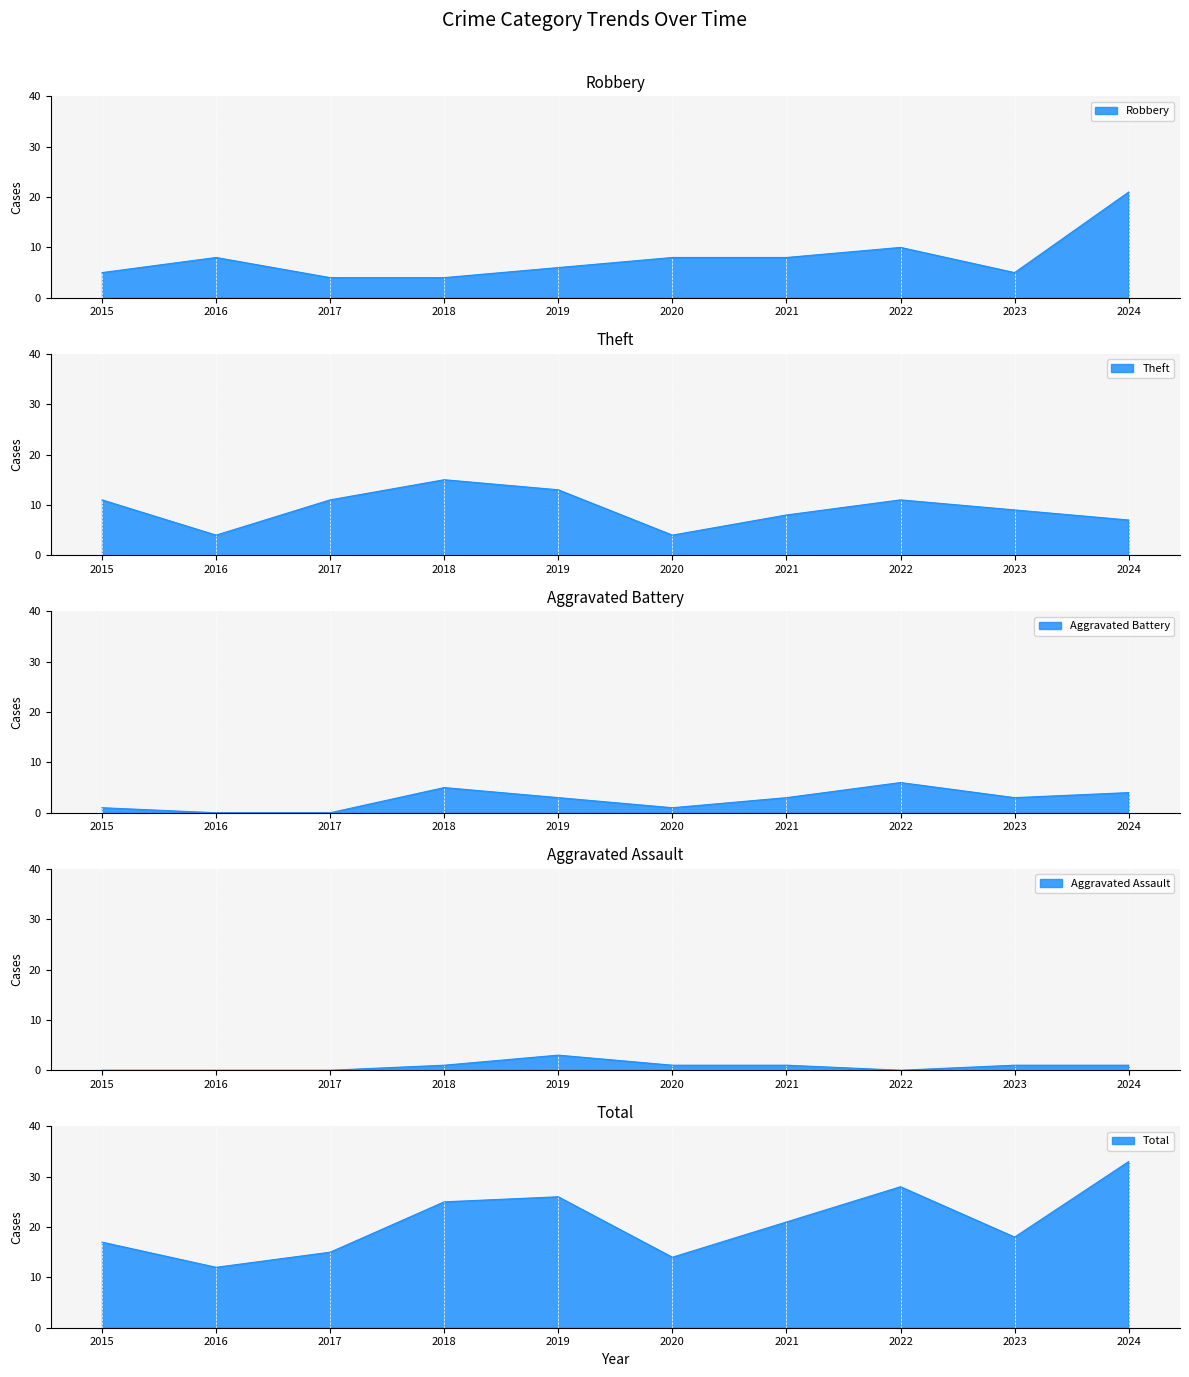

Which category has the highest value across all series?

2024